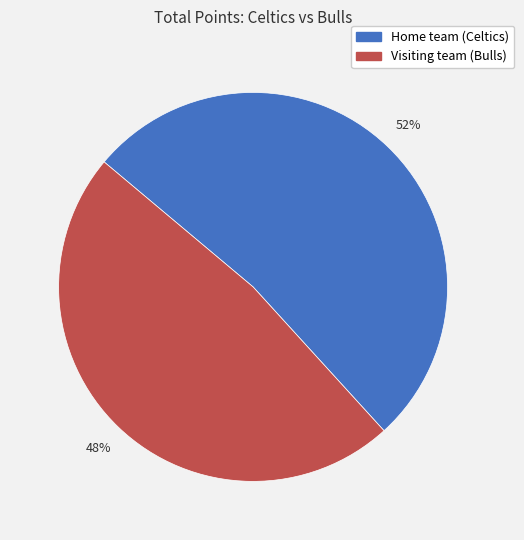

To the nearest percent, what is the combined percentage of Visiting team (Bulls) and Home team (Celtics)?

100%